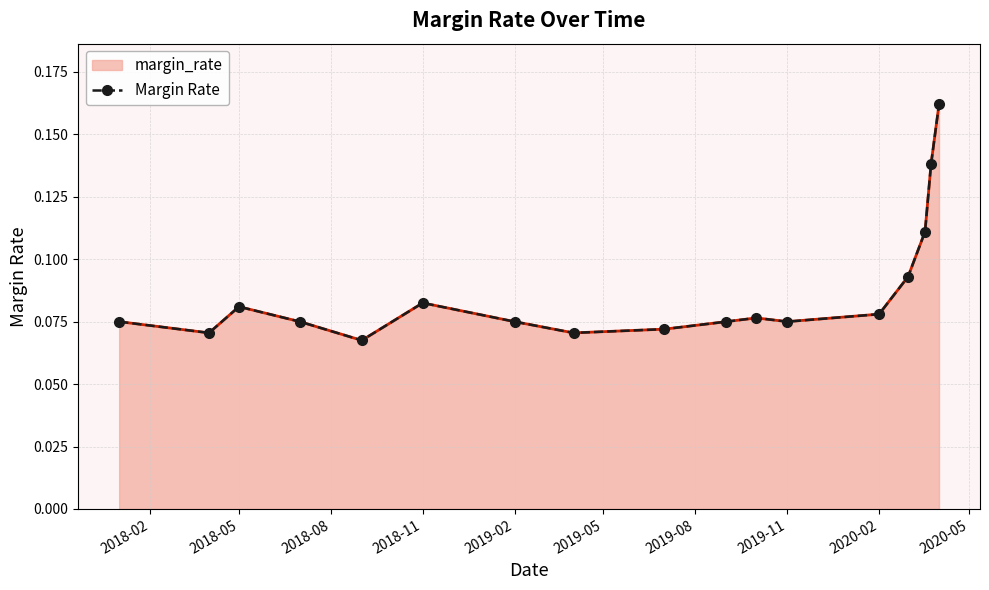

How many interior local valleys (lower than both neighbors) does the data have?

4